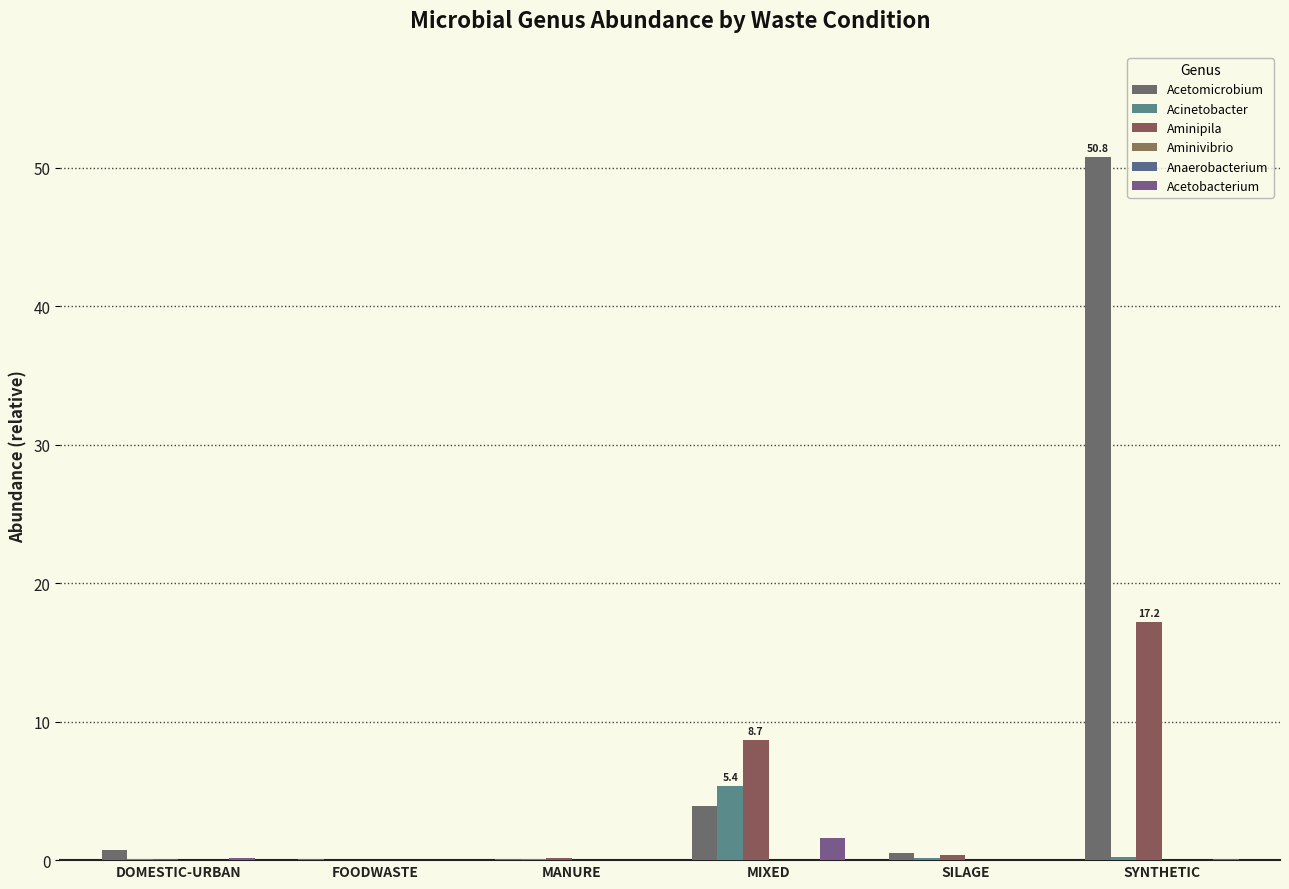

What is the sum of the Acetomicrobium values at DOMESTIC-URBAN and MIXED?

4.7